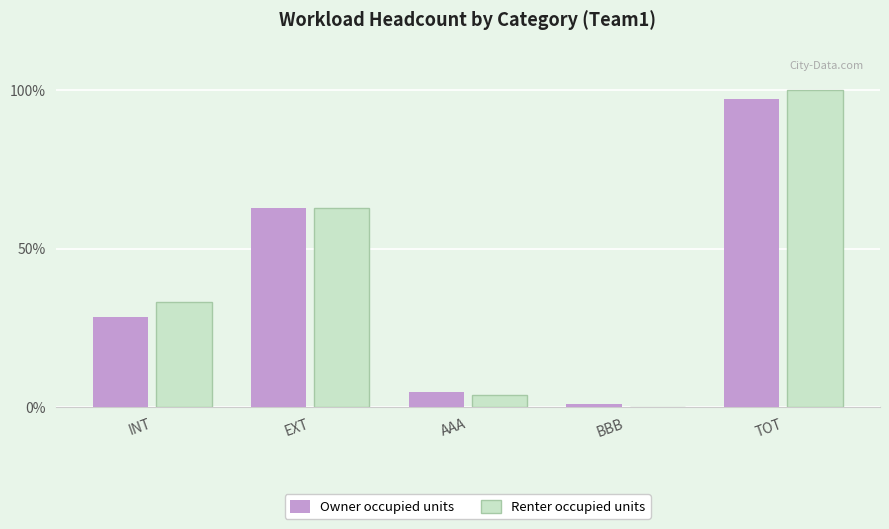

Reading right to left, extract all data points from this chart.

Owner occupied units: TOT=97.1	BBB=1.0	AAA=4.9	EXT=62.7	INT=28.4
Renter occupied units: TOT=100.0	BBB=0.0	AAA=3.9	EXT=62.7	INT=33.3